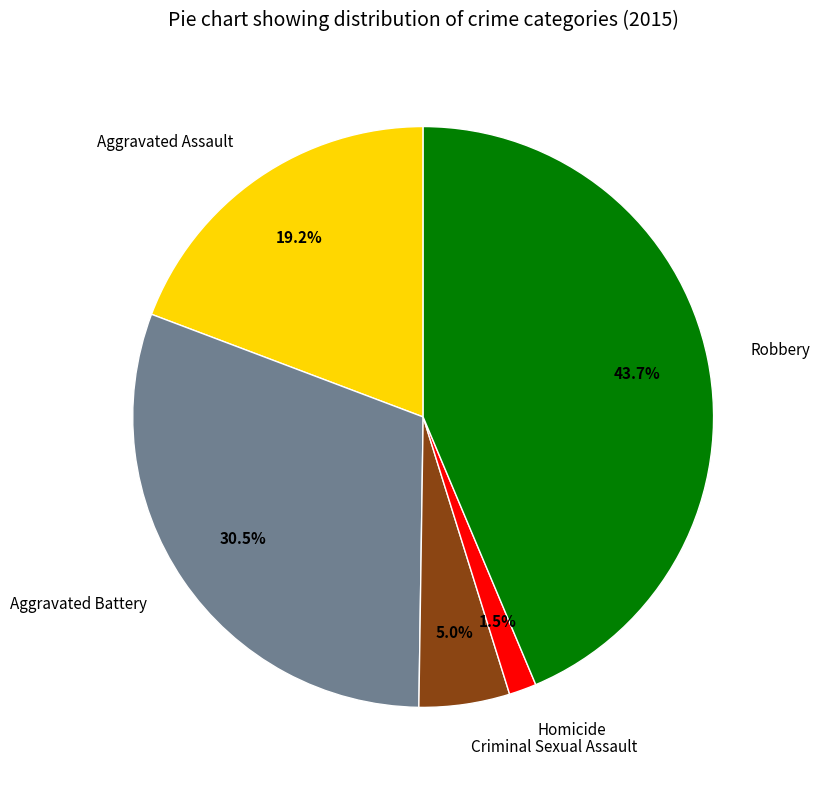

What portion of the pie excludes Aggravated Assault?

80.8%